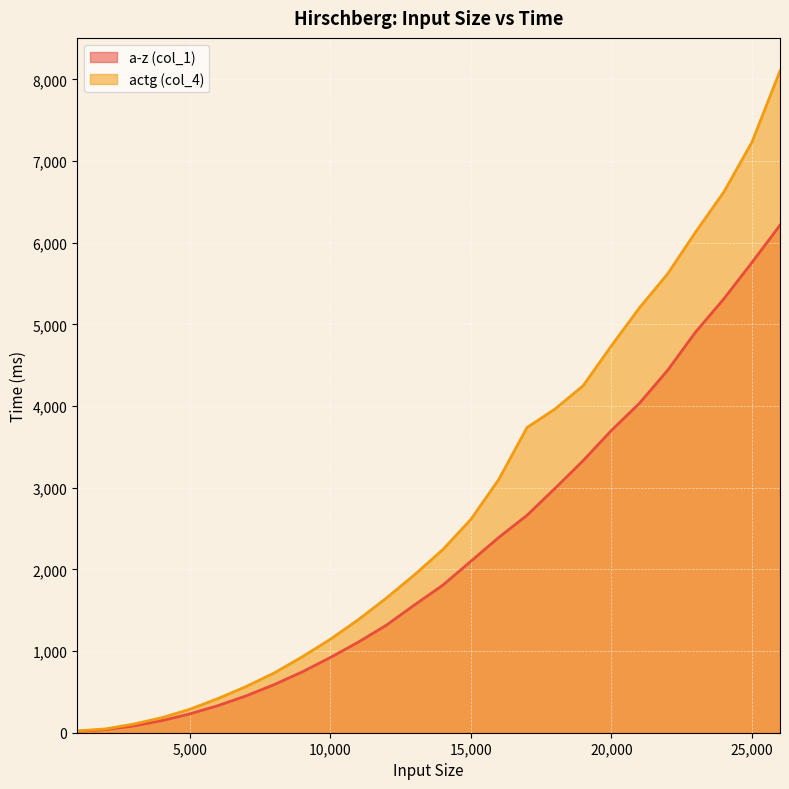

At which label is a-z (col_1) closest to 3115?

18000